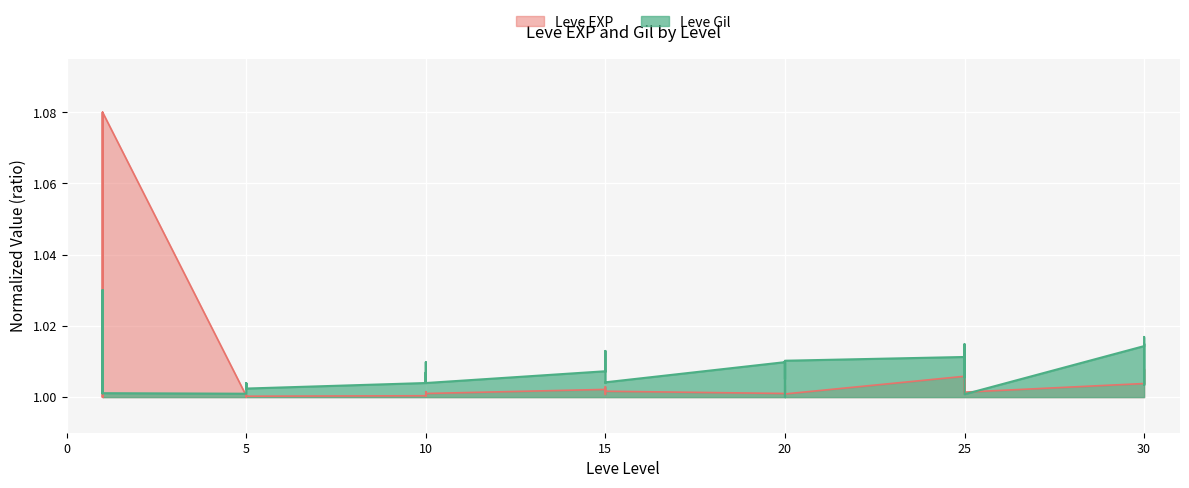

Which label corresponds to the largest value in the chart?

1